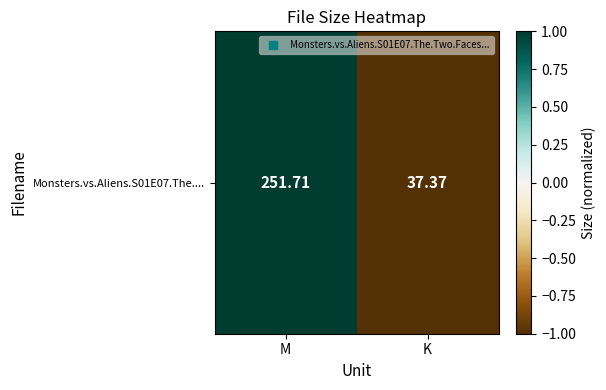

At which category does the chart reach its peak across all series?

M